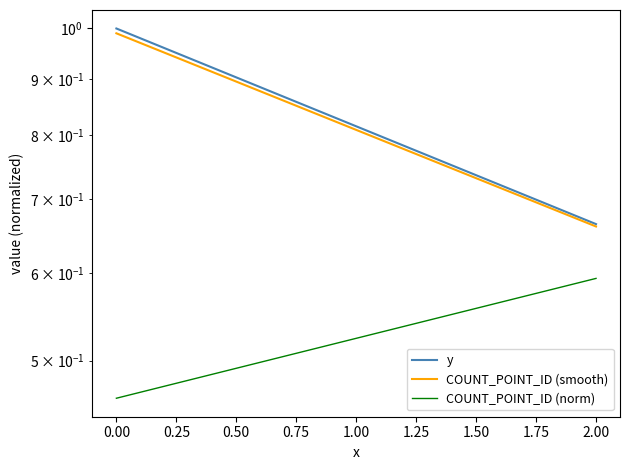

What is the minimum value shown in the chart?

0.5